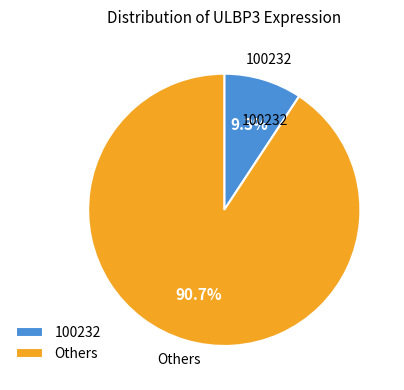

Does any single category account for the majority?

Yes